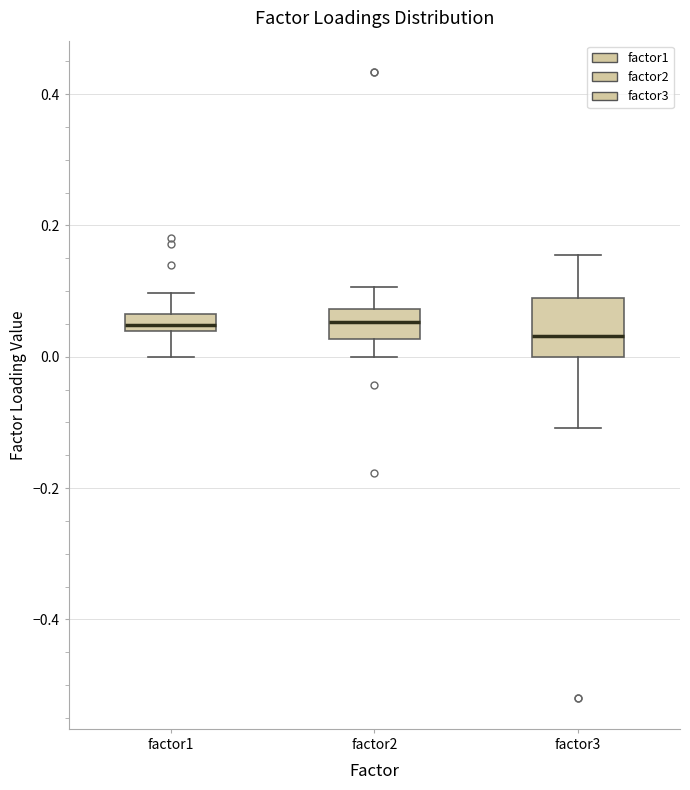

Which box is the tallest, from its lower edge to its upper edge?

factor3